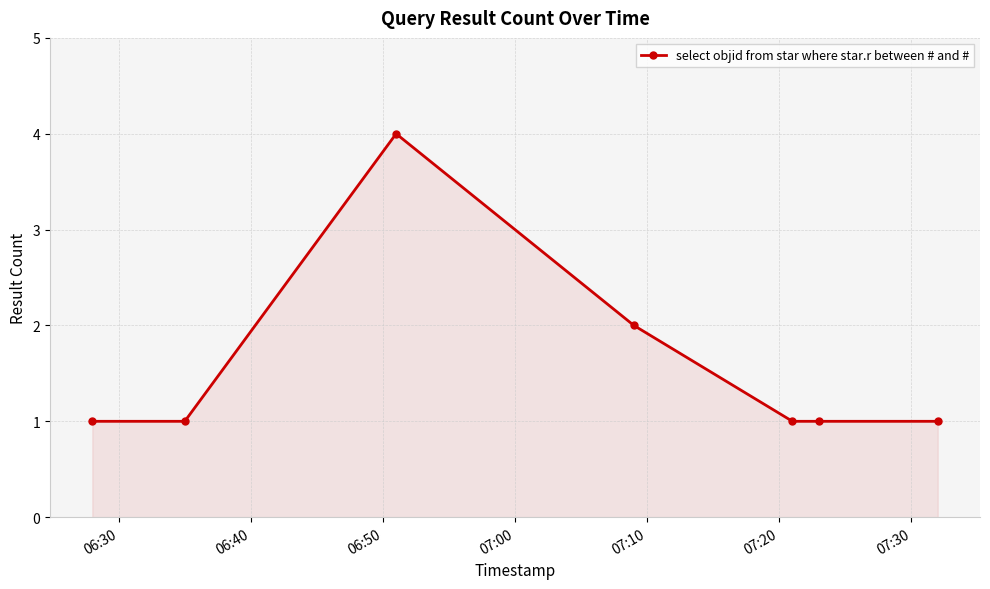

How many lines are shown in the chart?

1